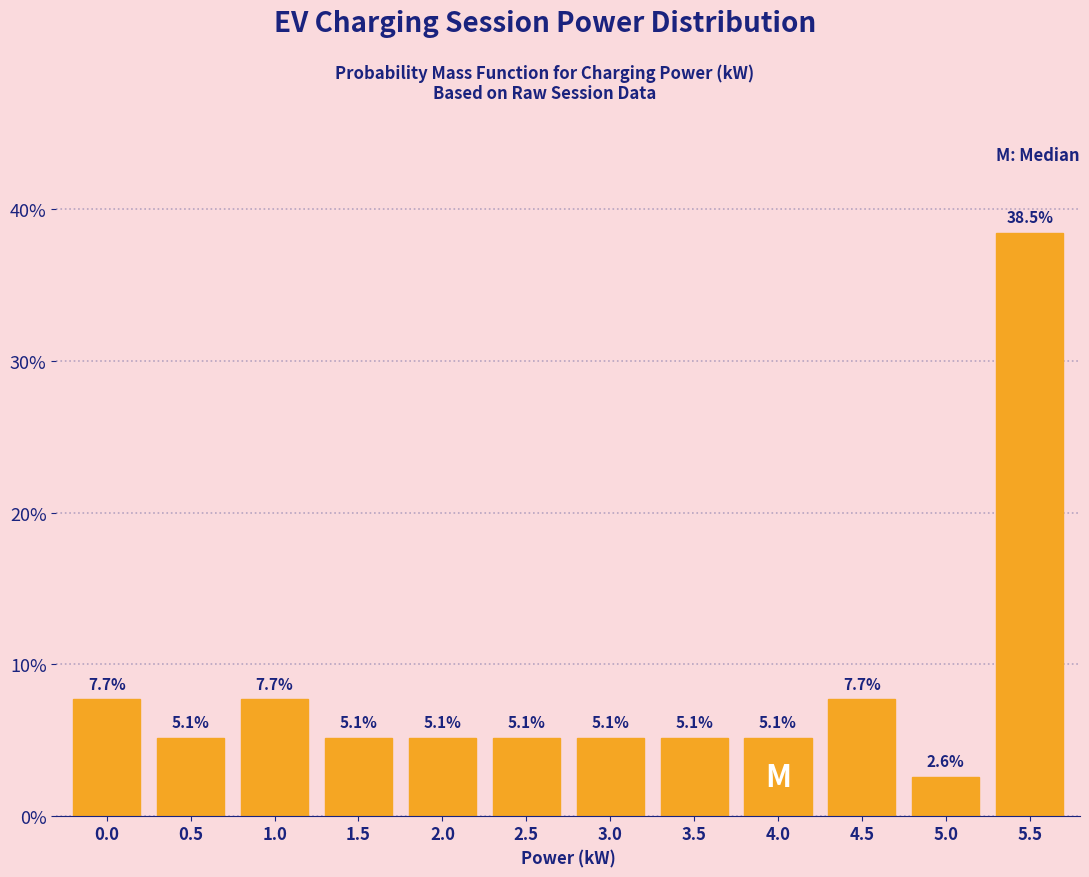

Reading left to right, transcribe all the data shown in this chart.

7.7	5.1	7.7	5.1	5.1	5.1	5.1	5.1	5.1	7.7	2.6	38.5